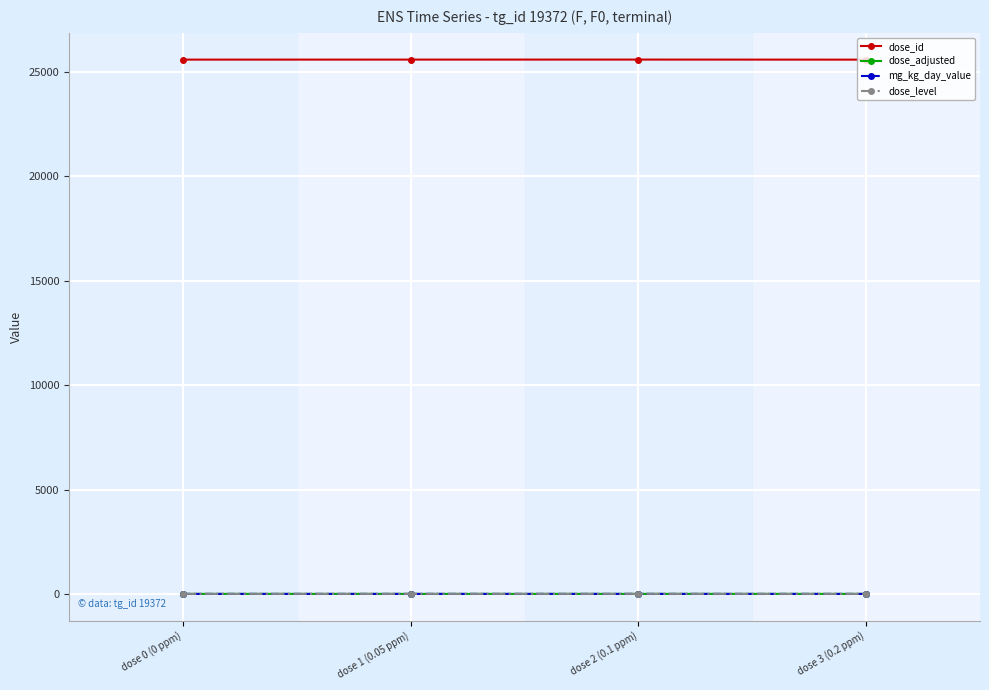

What position from the right is dose 3 (0.2 ppm)?

1